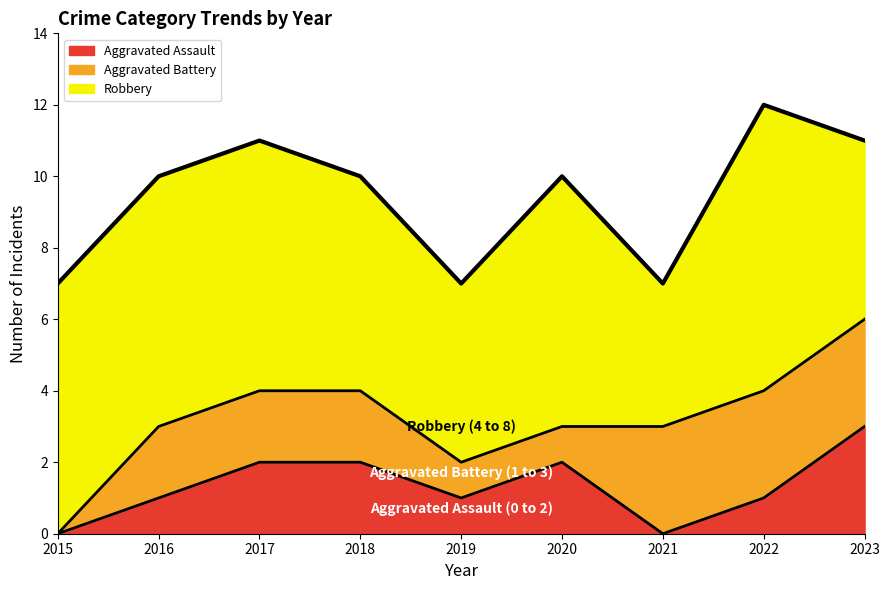

True or false: Aggravated Assault and Robbery intersect in this chart.

False